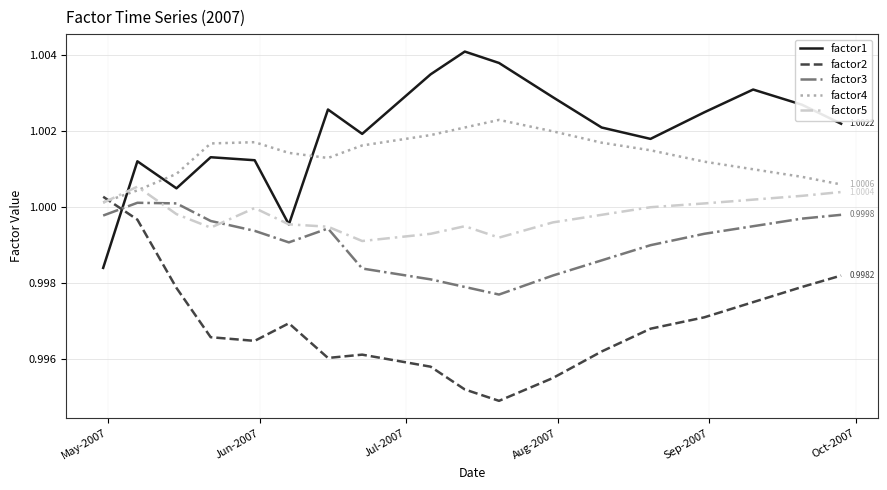

True or false: factor2 and factor1 cross at least once.

True